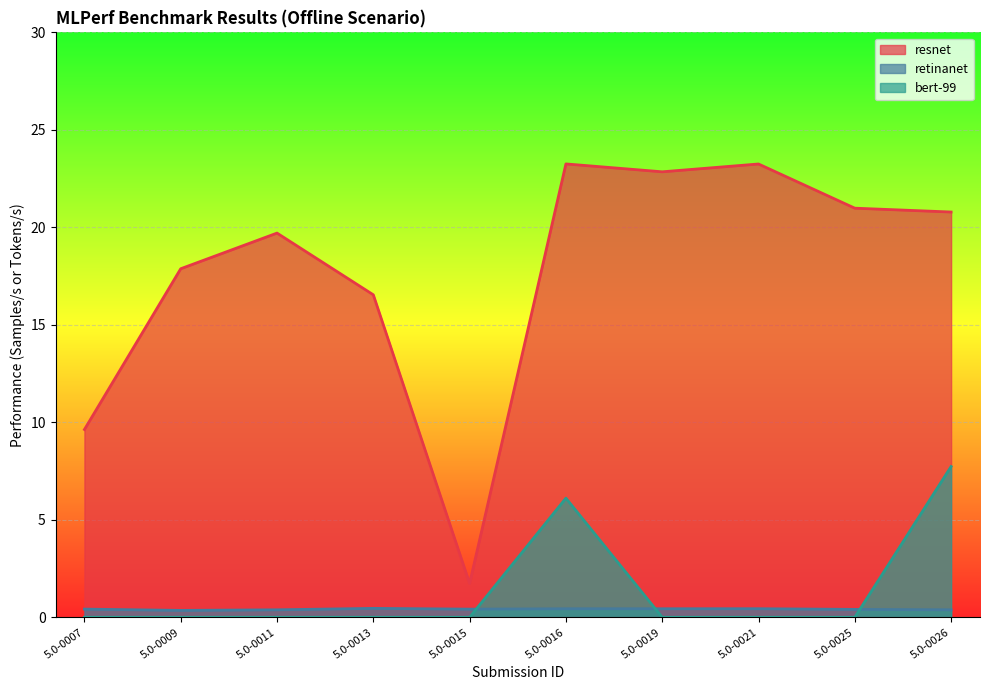

Rank the series by their maximum value, from highest to lowest.

resnet, bert-99, retinanet